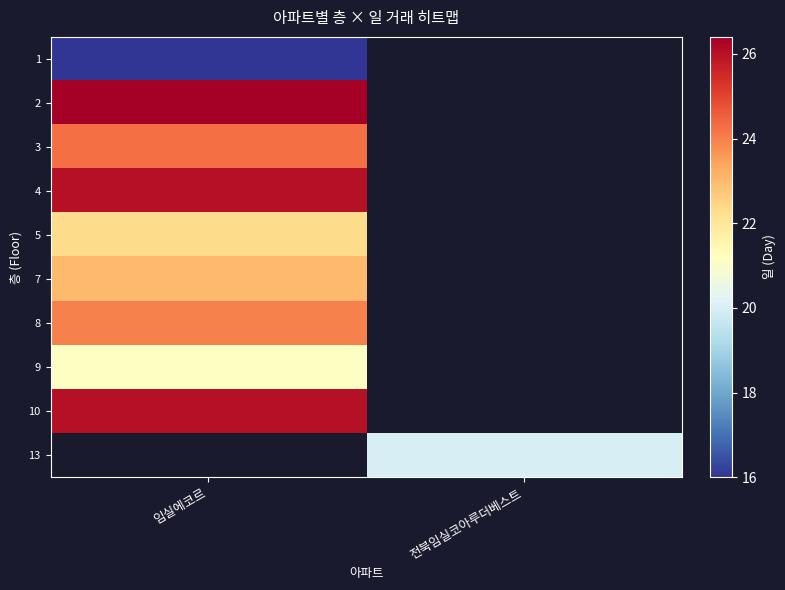

At how many categories does at least one series exceed 16?

2